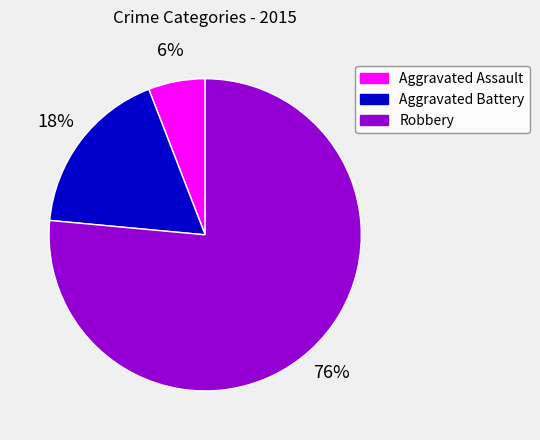

What percentage is the Aggravated Assault slice, to the nearest percent?

6%